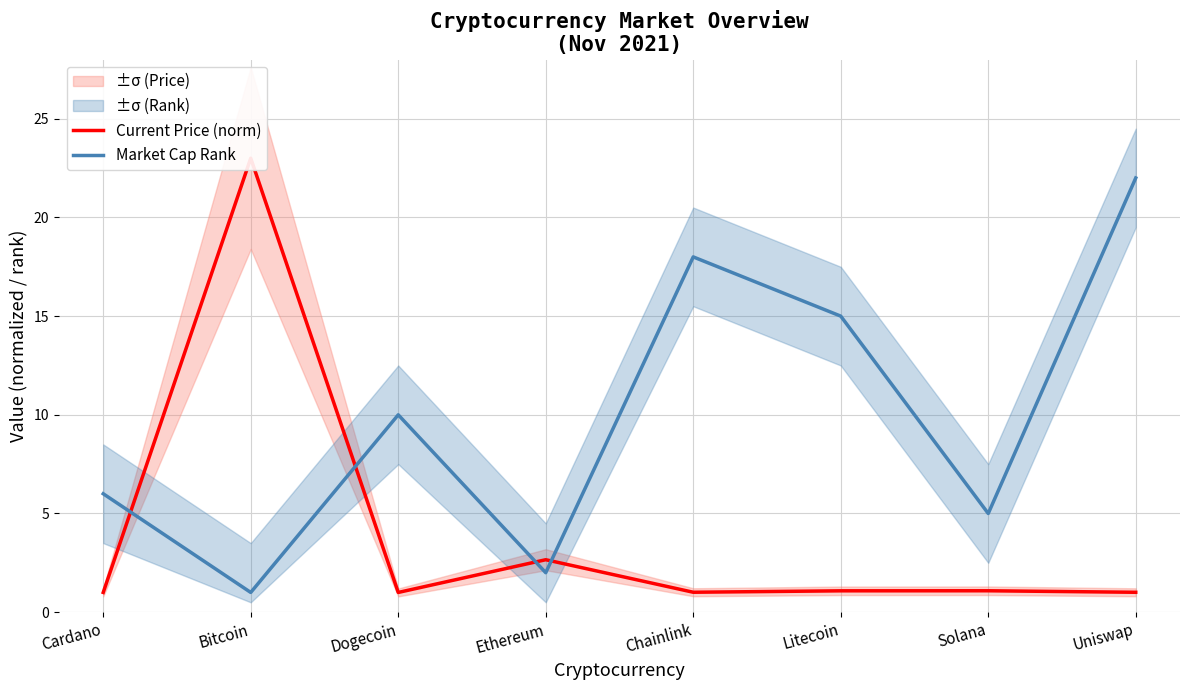

How many distinct data groups are displayed?

2